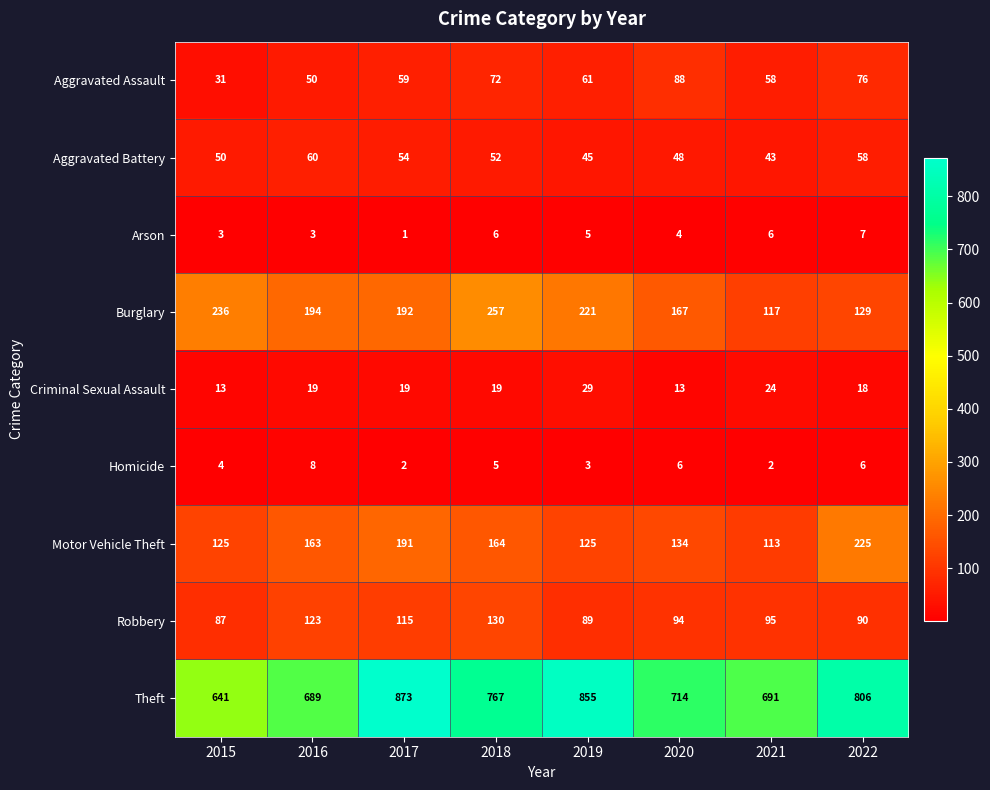

The value of Robbery at 2017 is 115. True or false?

True